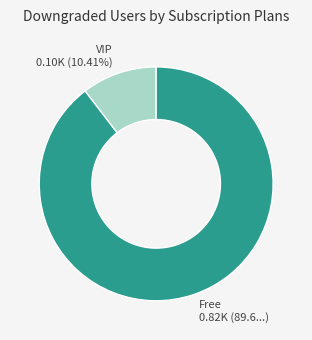

Does any single category account for the majority?

Yes